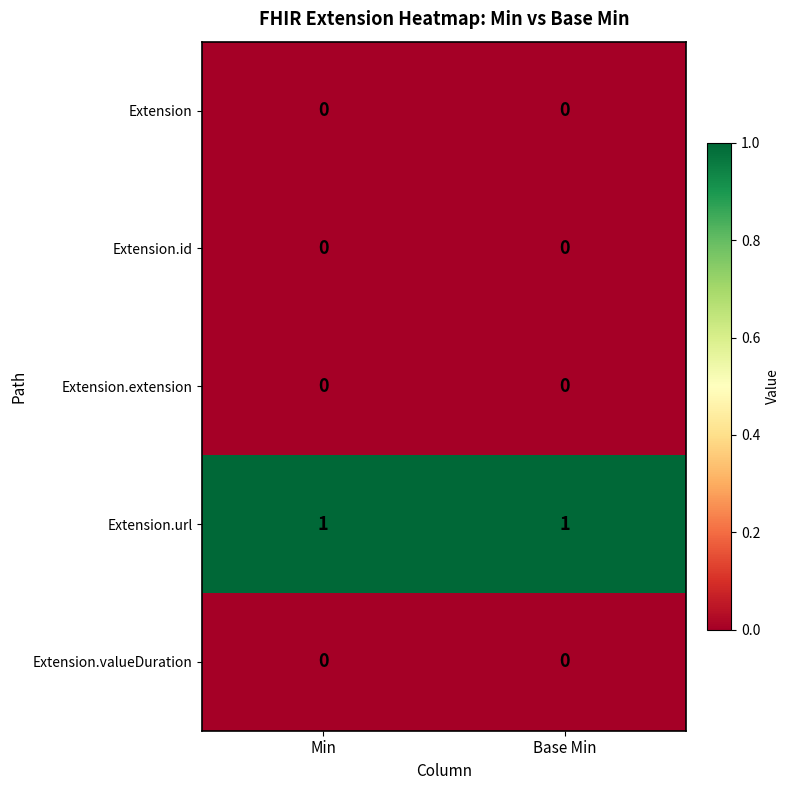

What is the difference between the highest and lowest values at Base Min?

1